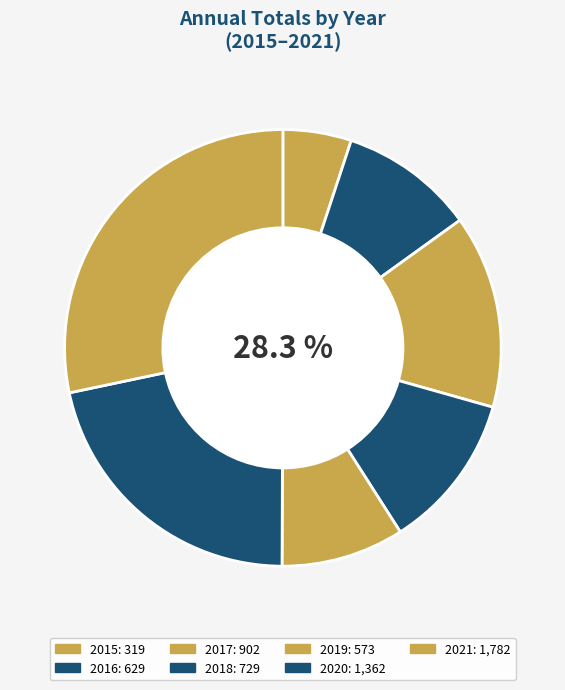

What portion of the pie excludes 2017?

85.7%